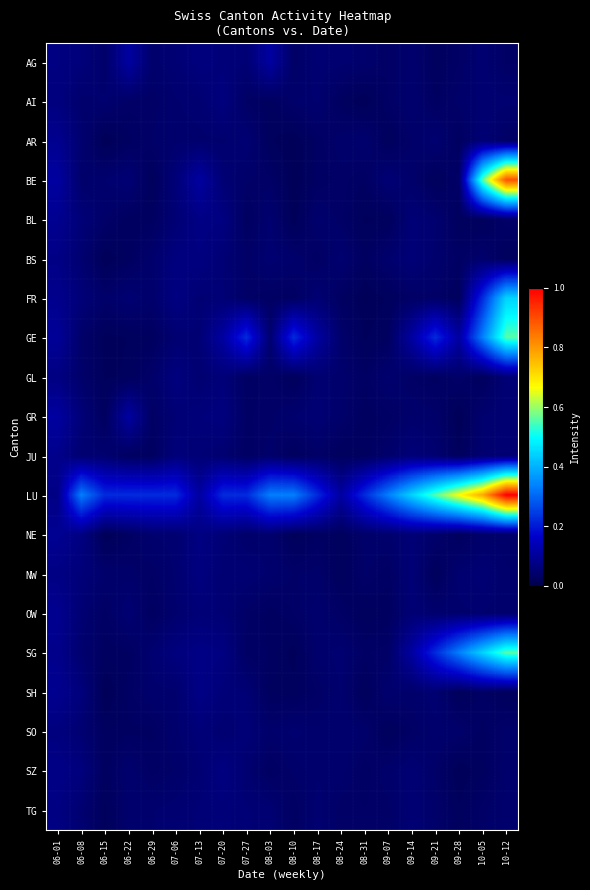

At how many categories does at least one series exceed 0?

20